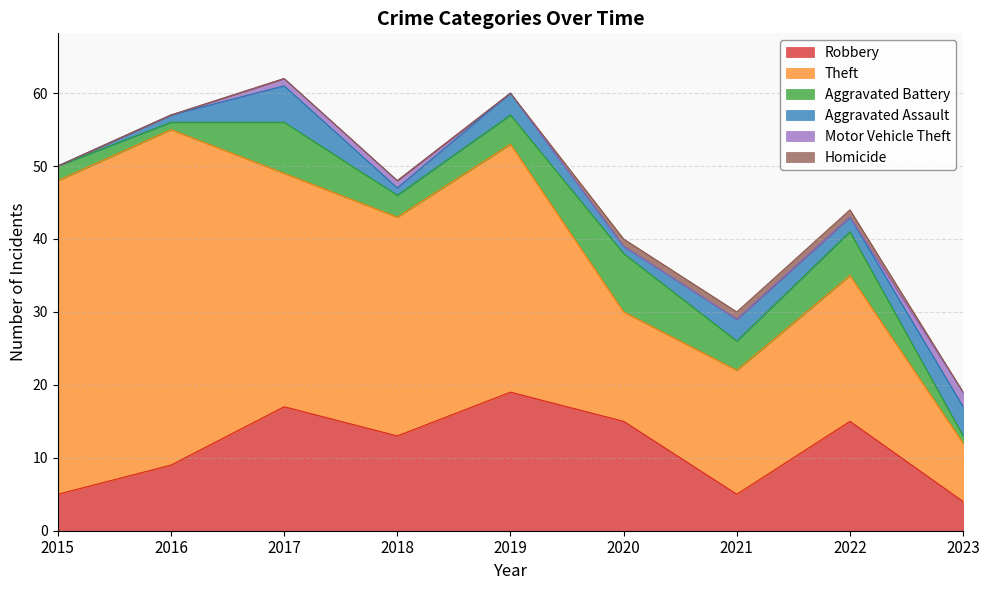

Which series changed the most between 2019 and 2022?

Theft